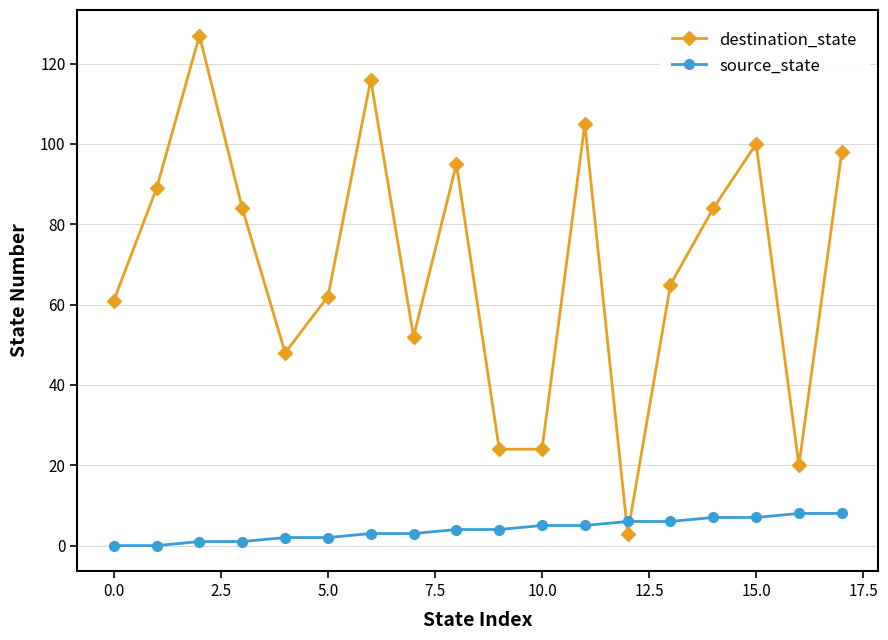

Rank the series by their maximum value, from lowest to highest.

source_state, destination_state